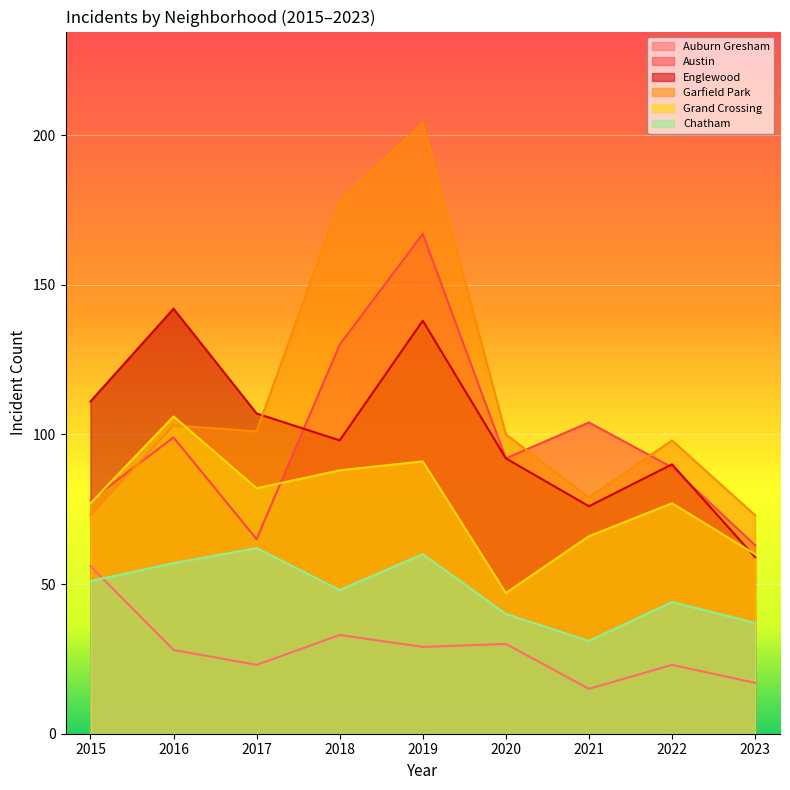

How many values in the Englewood series are below 98?

4